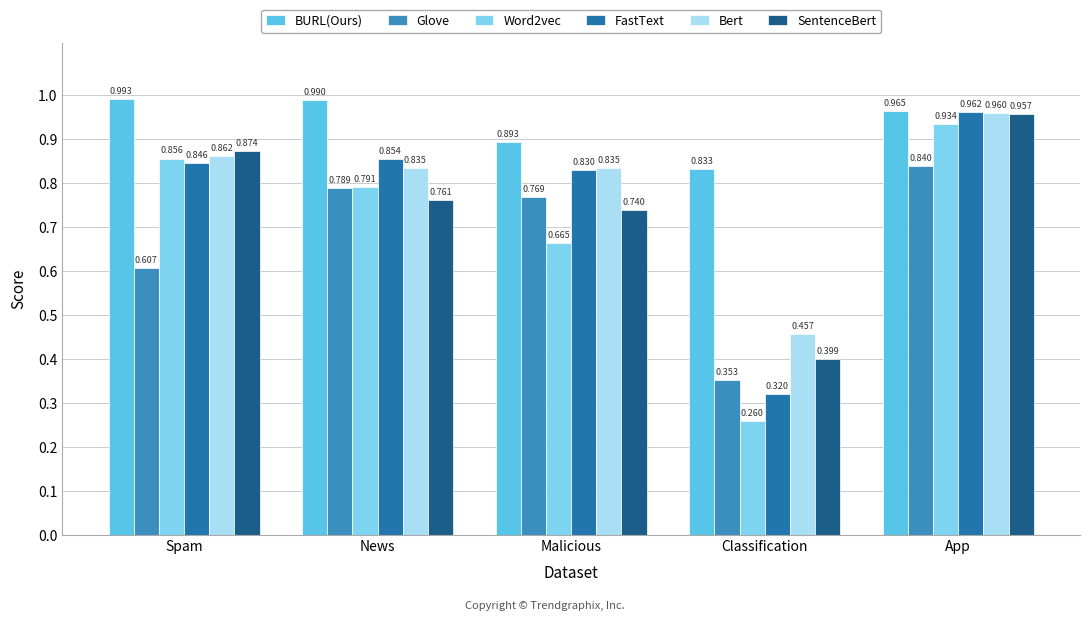

Which label corresponds to the smallest value in the chart?

Classification